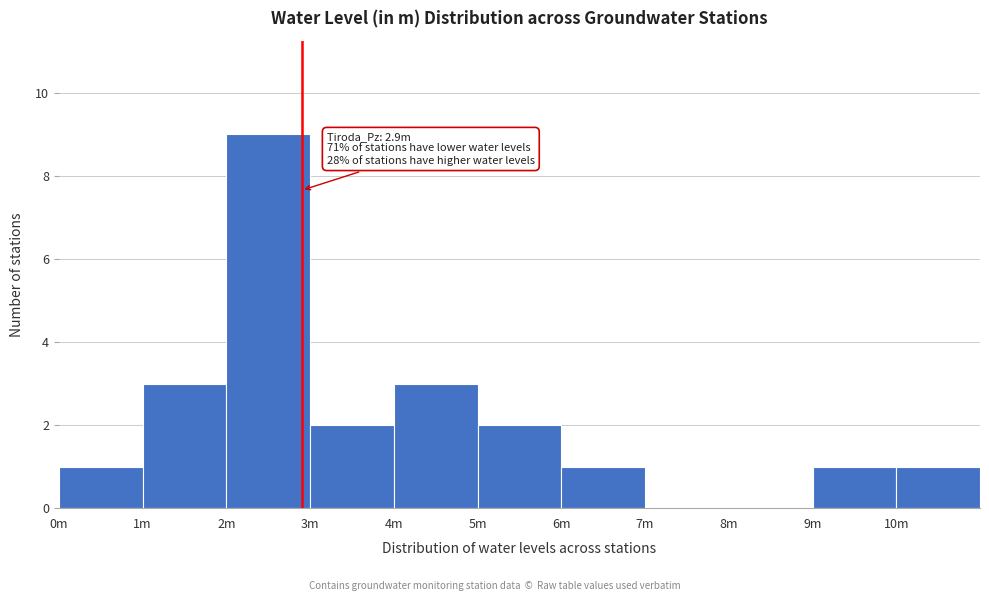

Reading left to right, list all the values displayed in this chart.

0m=1	1m=3	2m=9	3m=2	4m=3	5m=2	6m=1	7m=0	8m=0	9m=1	10m=1